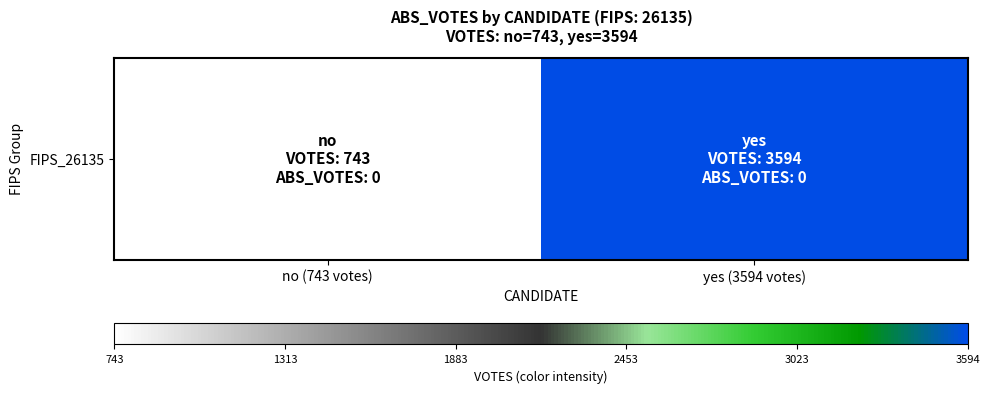

True or false: the data shows 743 at no (743 votes).

True